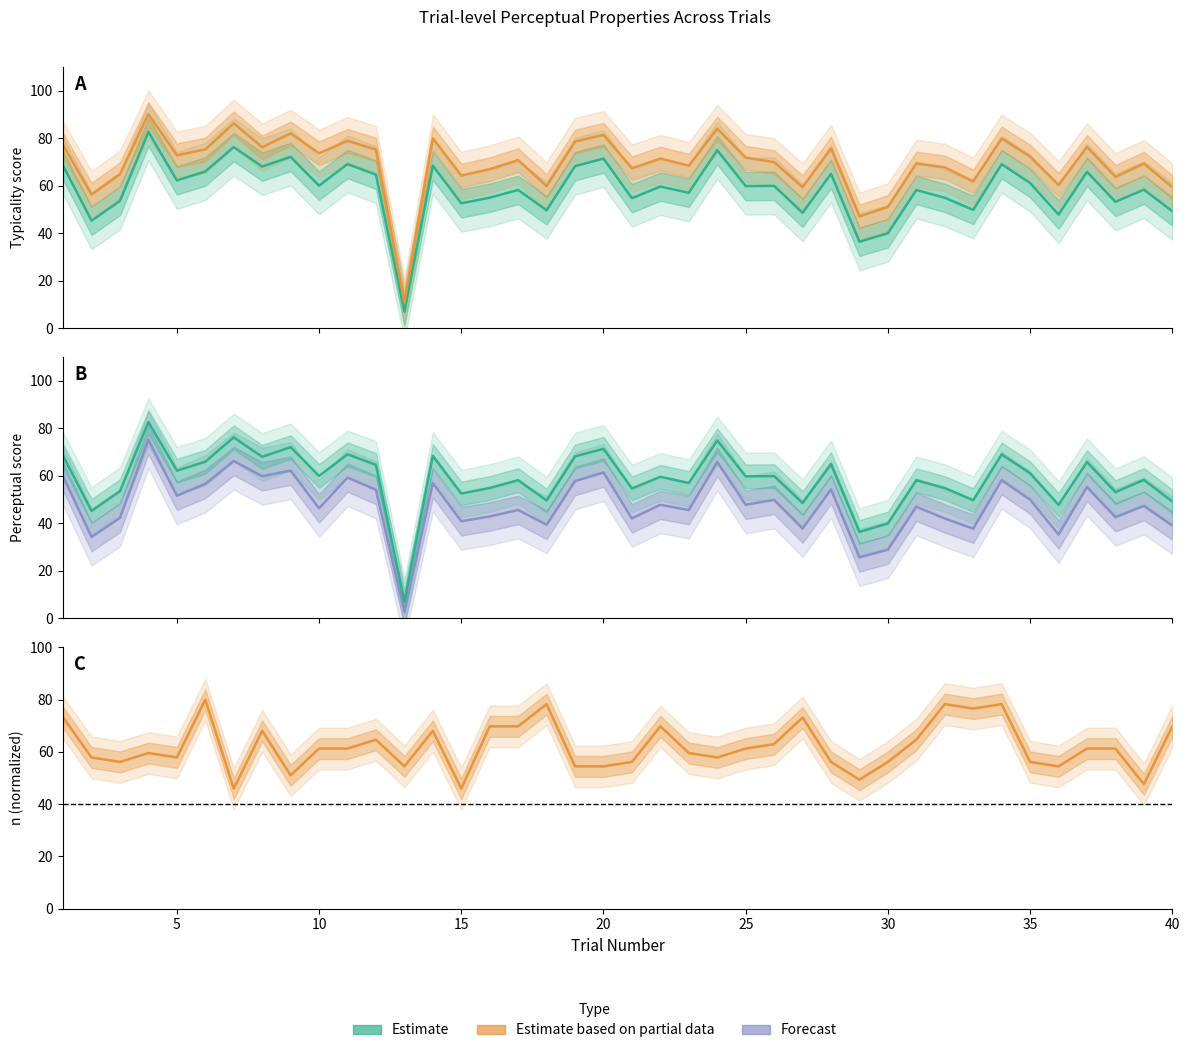

What are all the series names shown in the legend?

Estimate, Estimate based on partial data, Forecast